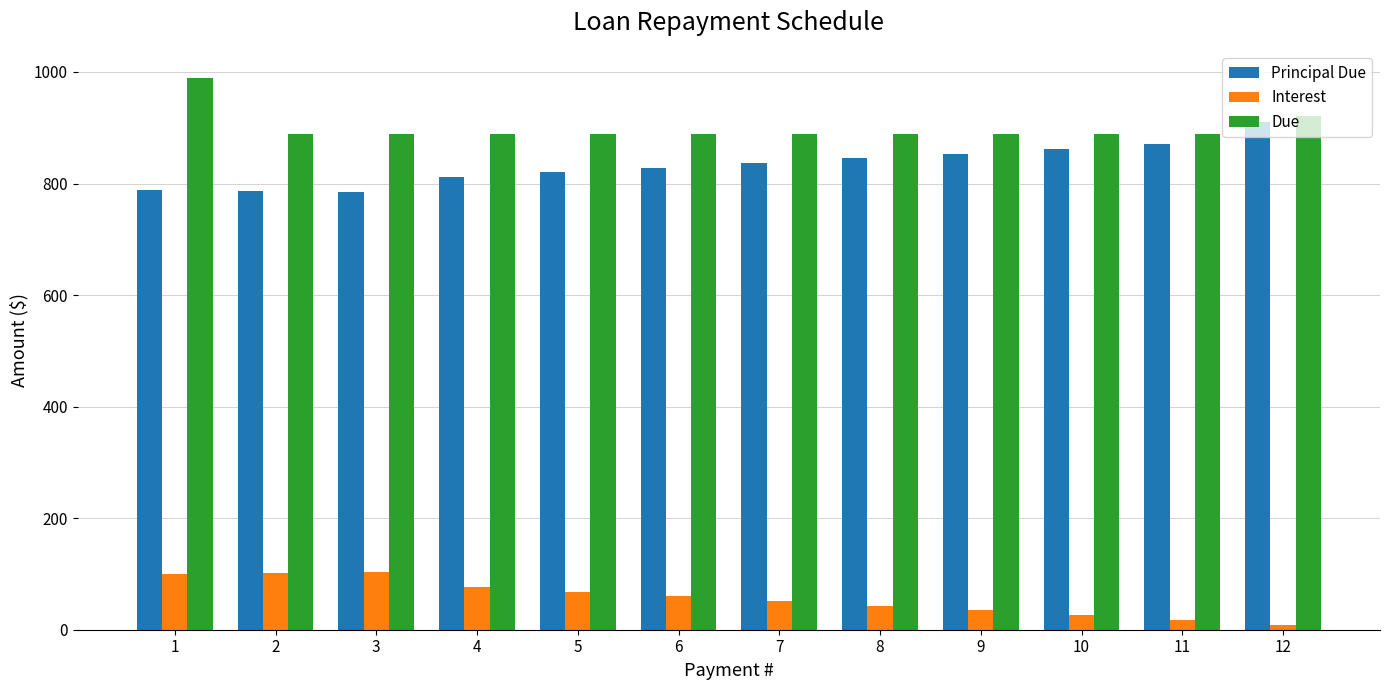

Which label corresponds to the largest value in the chart?

1